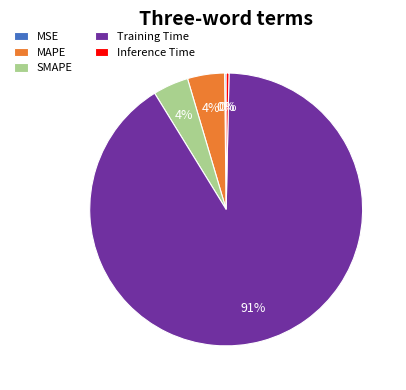

Which category has the biggest portion of the pie?

Training Time